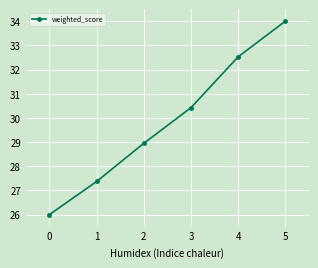

What is the smallest value displayed?

26.0